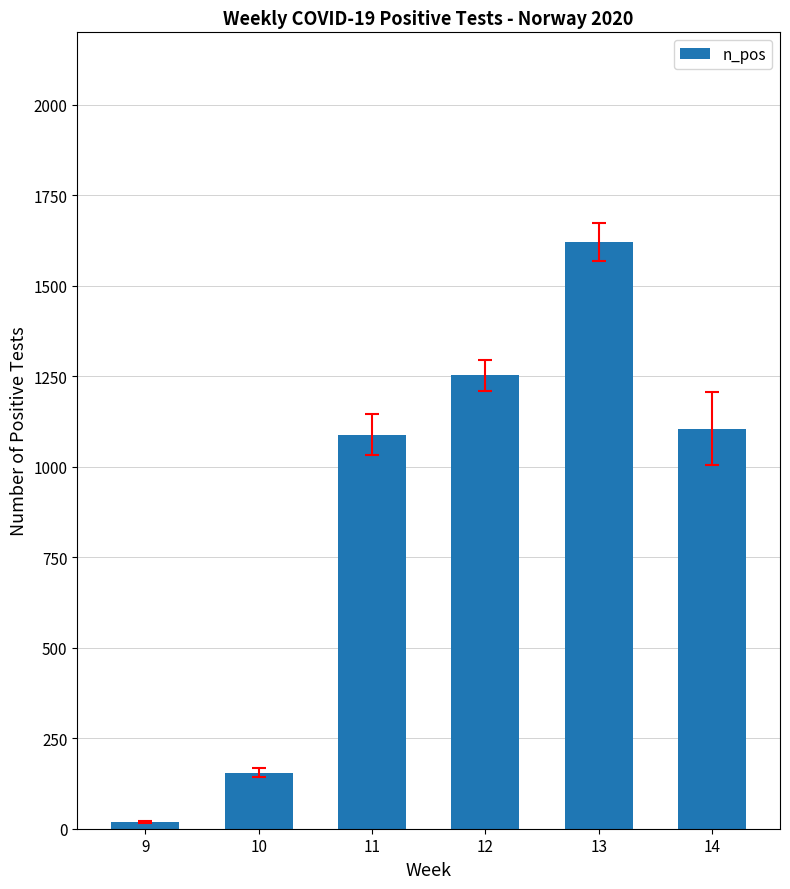

Where does the data first go above 1105?

12